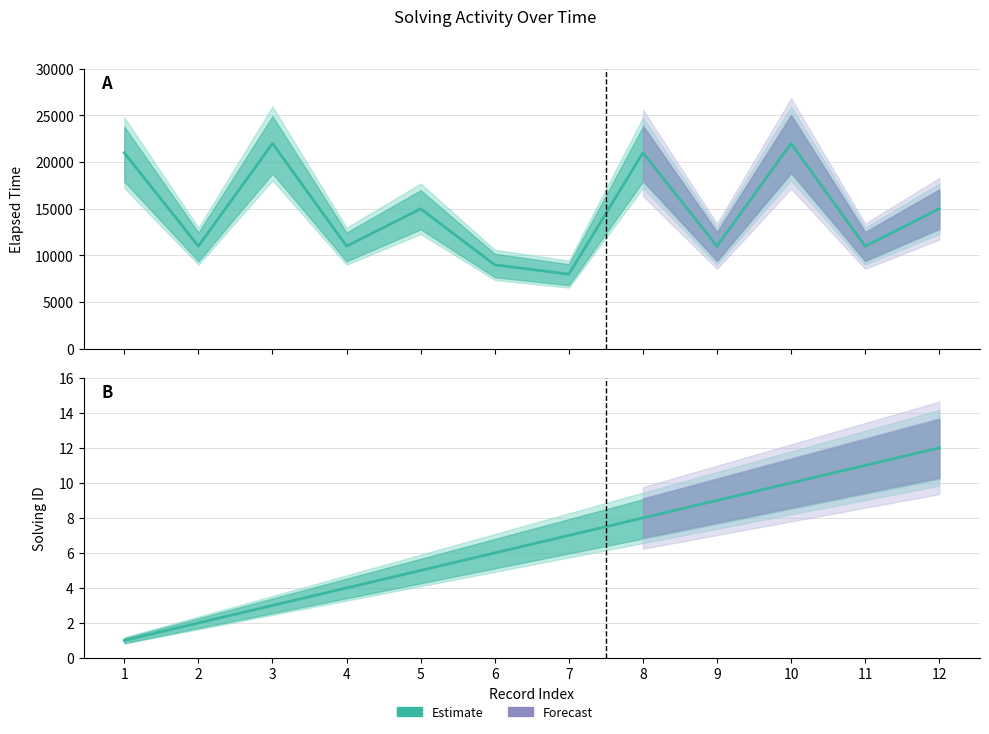

What is the spread (max minus min) of values at 7?

7993